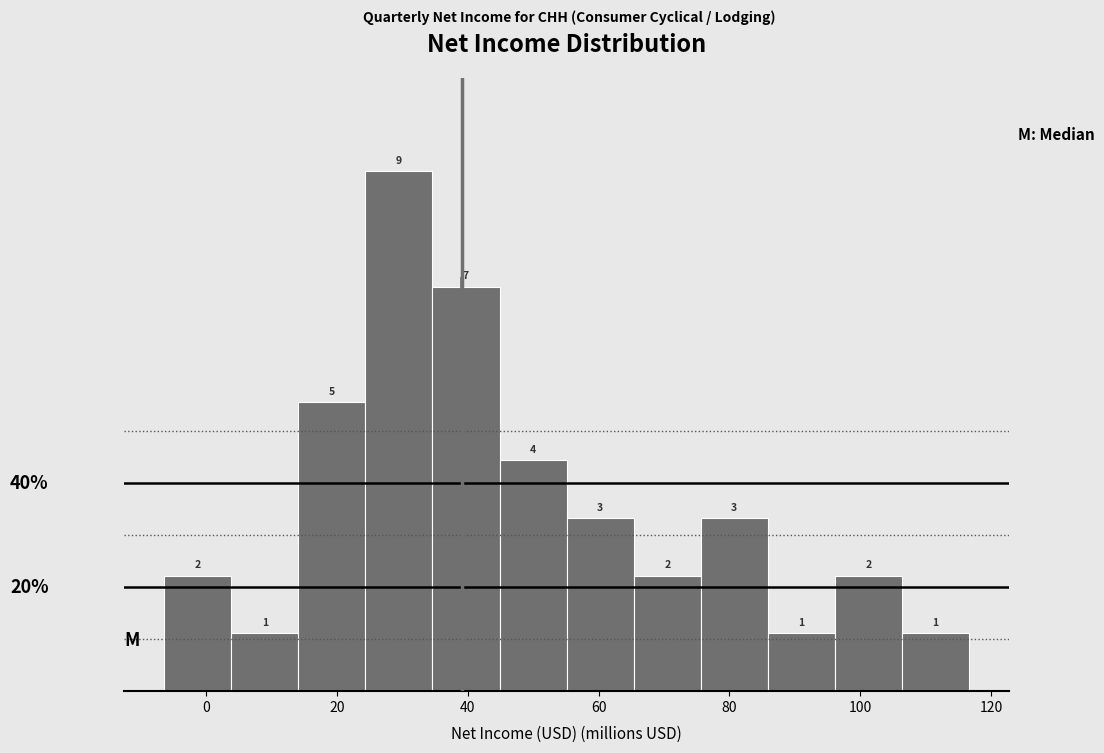

What is the height of the bar covering 86 to 96 on the x-axis? The bar edges are not printed on the chart, so give them approximately, as read against the axis.

1